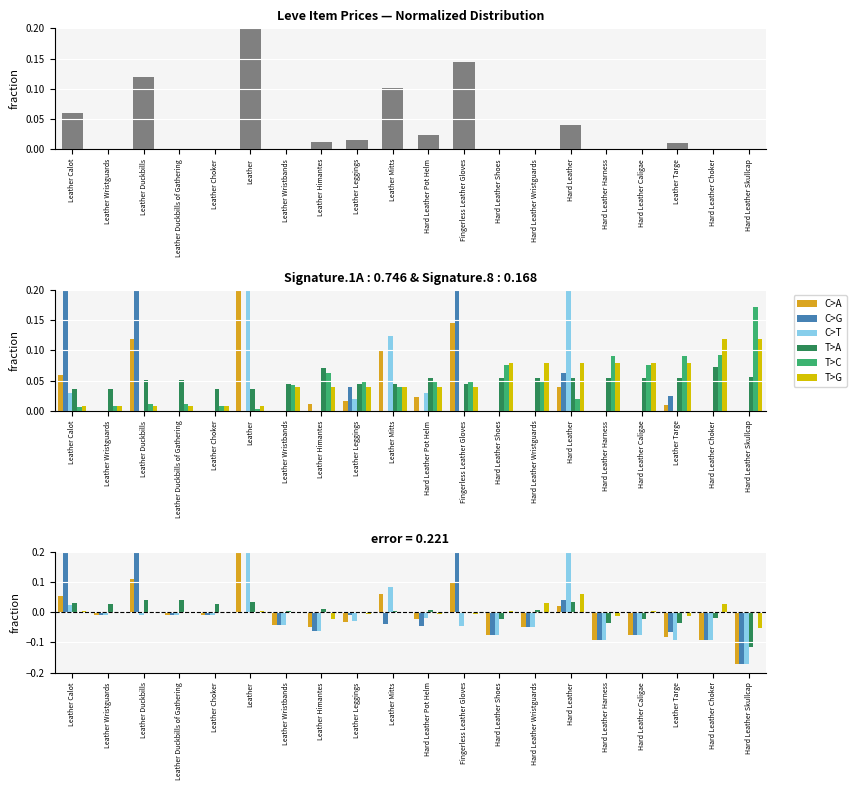

Is it true that T>A equals 0.0 at Hard Leather Pot Helm?

False